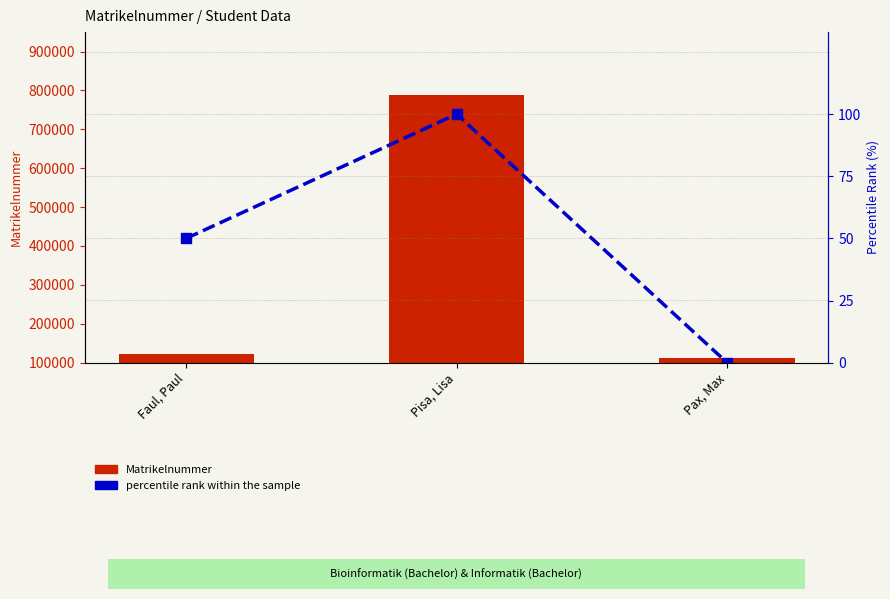

Reading left to right, extract all data points from this chart.

Matrikelnummer: Faul, Paul=123456	Pisa, Lisa=789101	Pax, Max=112131
percentile rank within the sample: Faul, Paul=50	Pisa, Lisa=100	Pax, Max=0